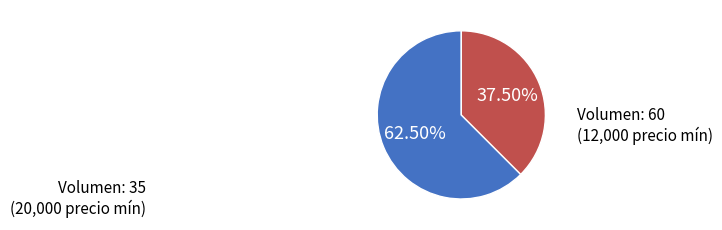

Is there any slice that represents more than half of the pie?

Yes